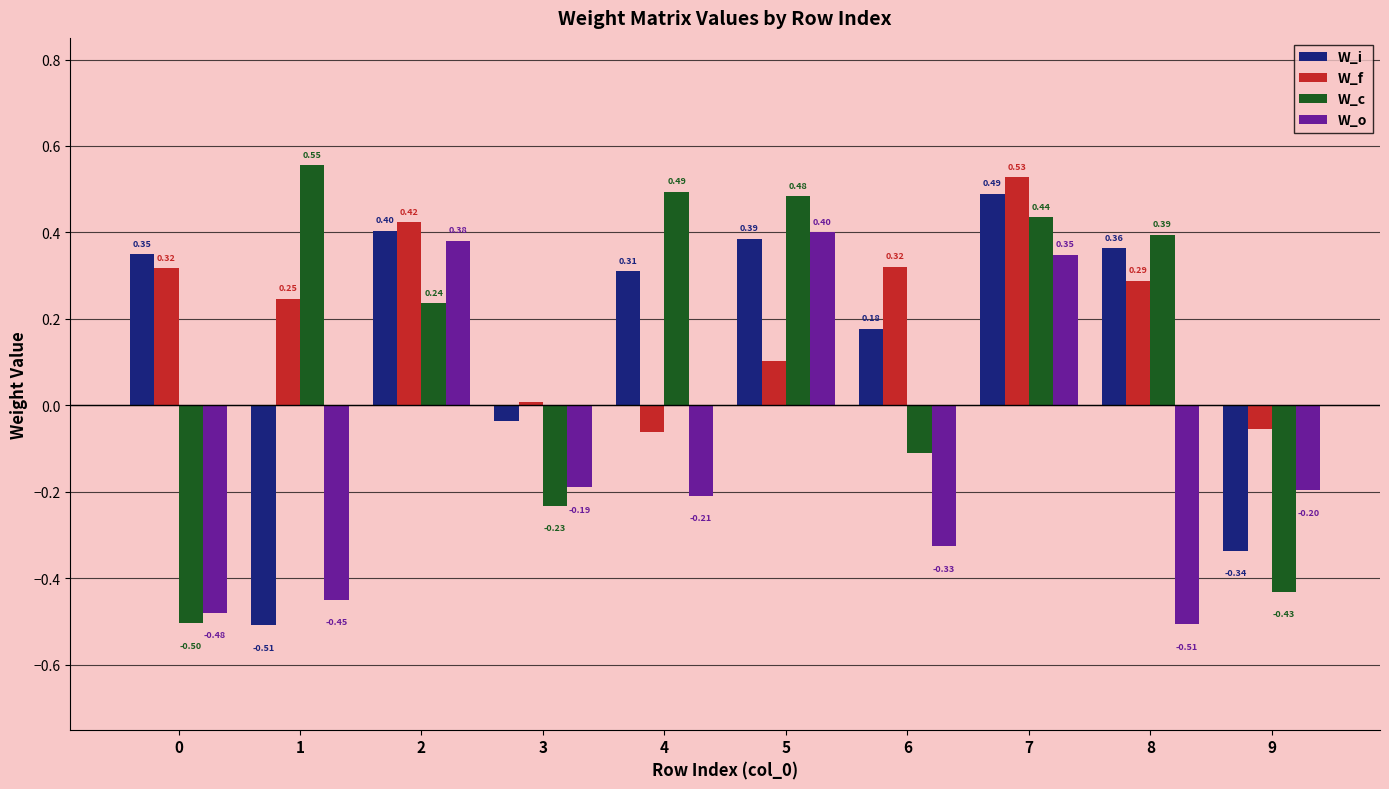

How many bars are there in total?

40